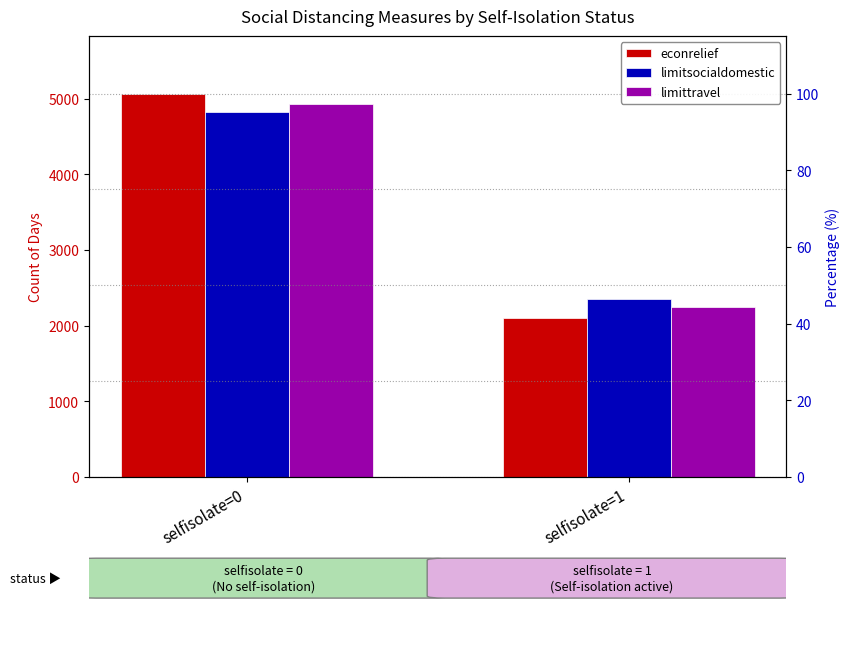

At which label does limitsocialdomestic reach its peak?

selfisolate=0